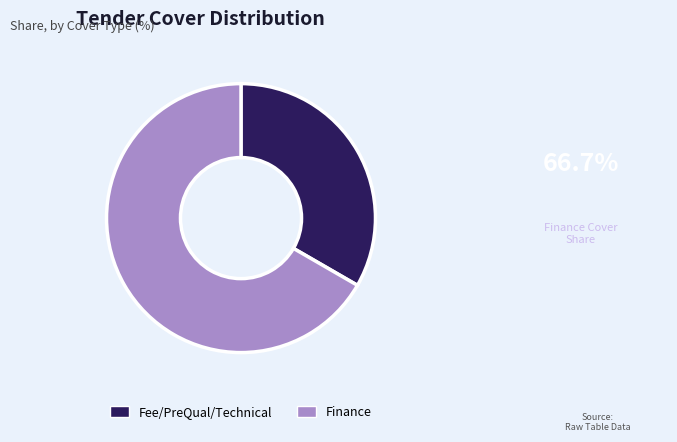

Is Fee/PreQual/Technical the majority of the pie?

No